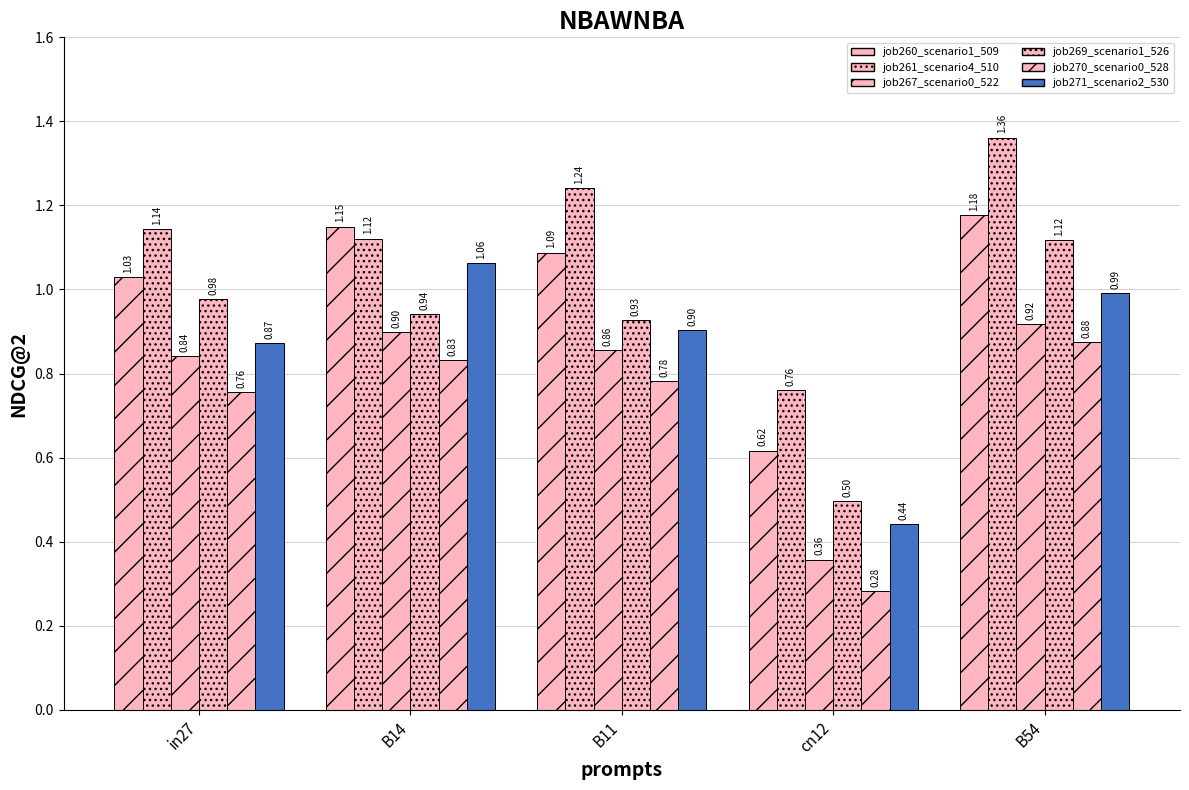

Between cn12 and B14, which is larger?

B14